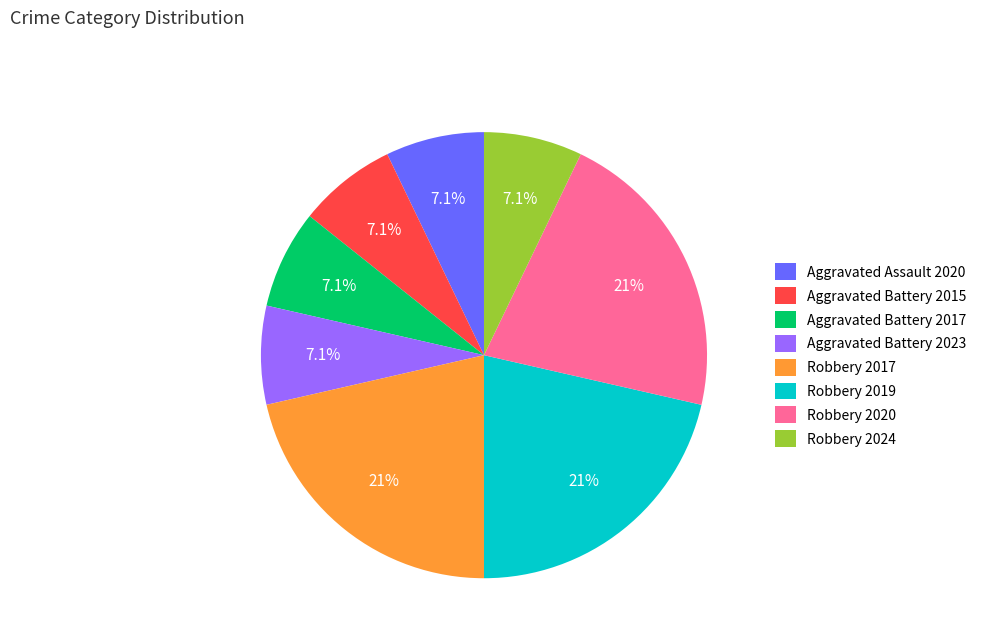

Does Robbery 2020 account for over 50% of the chart?

No